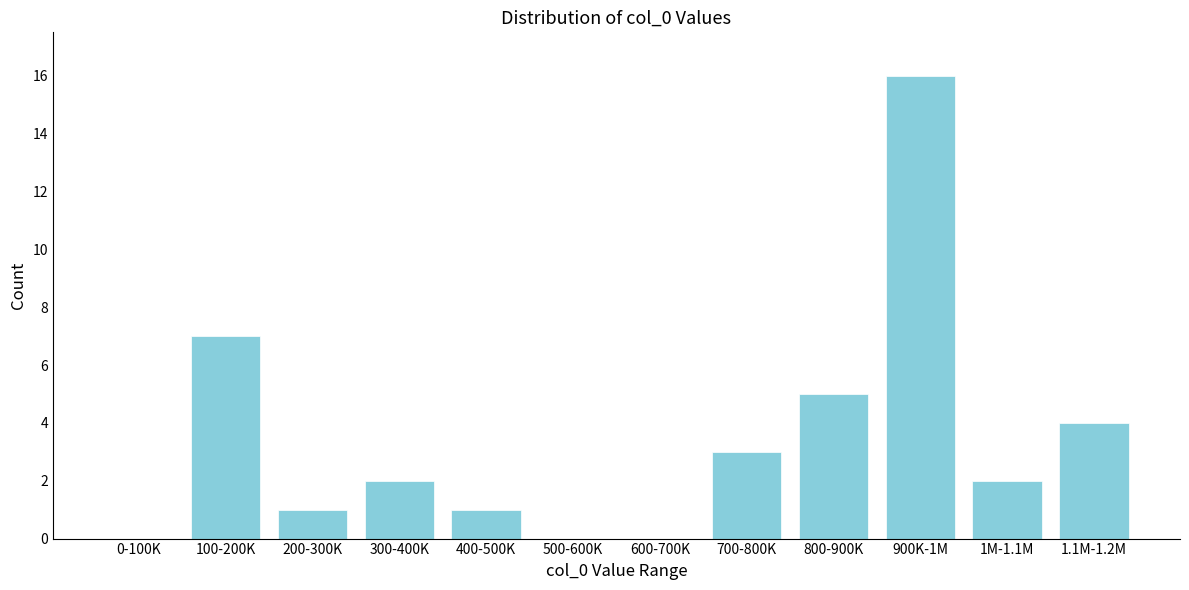

Reading left to right, extract all data points from this chart.

0-100K=0	100-200K=7	200-300K=1	300-400K=2	400-500K=1	500-600K=0	600-700K=0	700-800K=3	800-900K=5	900K-1M=16	1M-1.1M=2	1.1M-1.2M=4